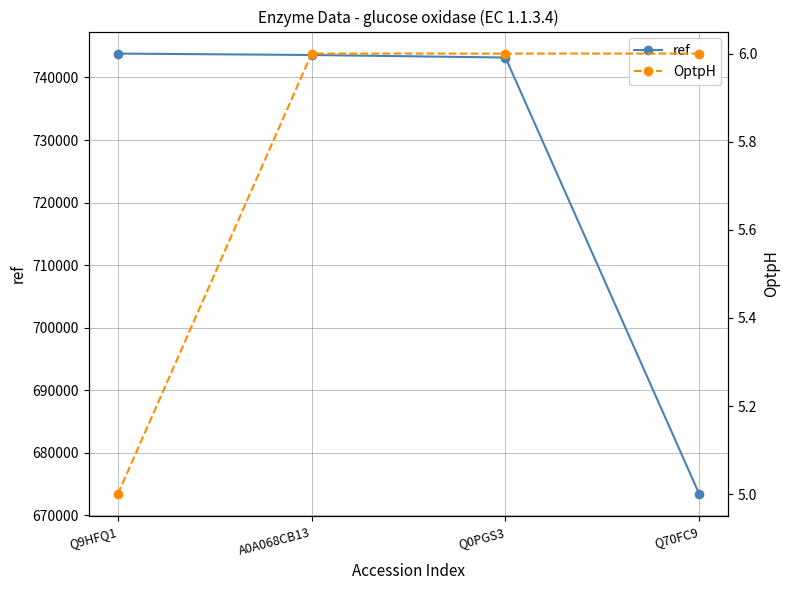

True or false: OptpH has a value of 2 at A0A068CB13.

False